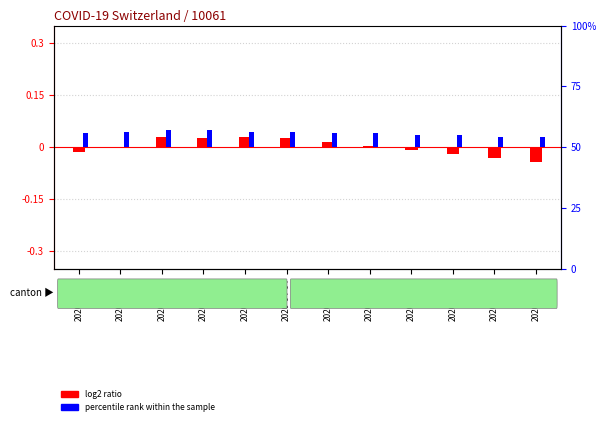

At which label does log2 ratio reach its peak?

2020-04-03